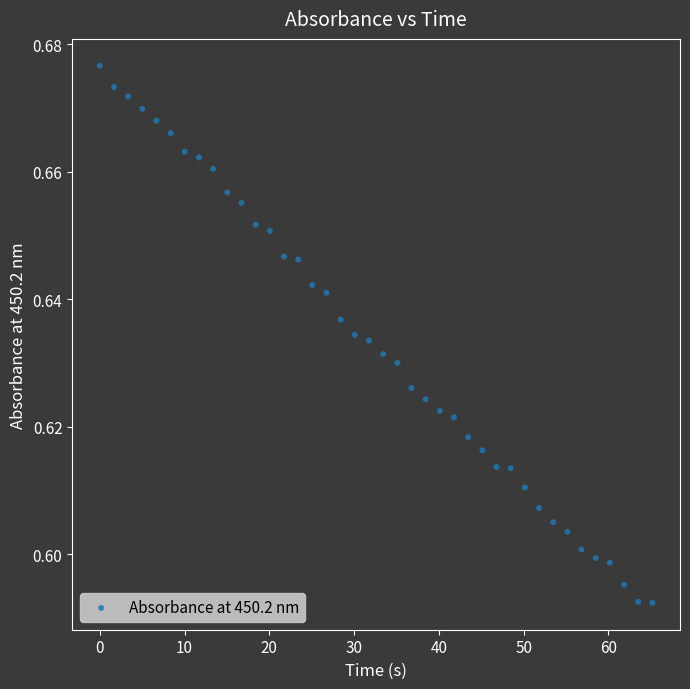

What is the range of X values (max minus min)?

65.2